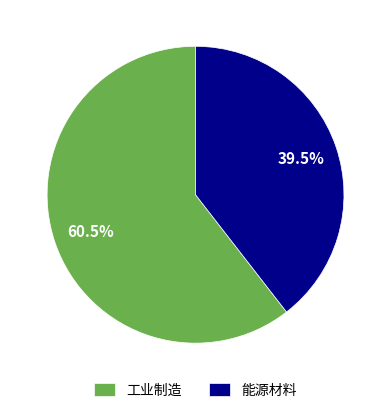

Which category accounts for the majority?

工业制造